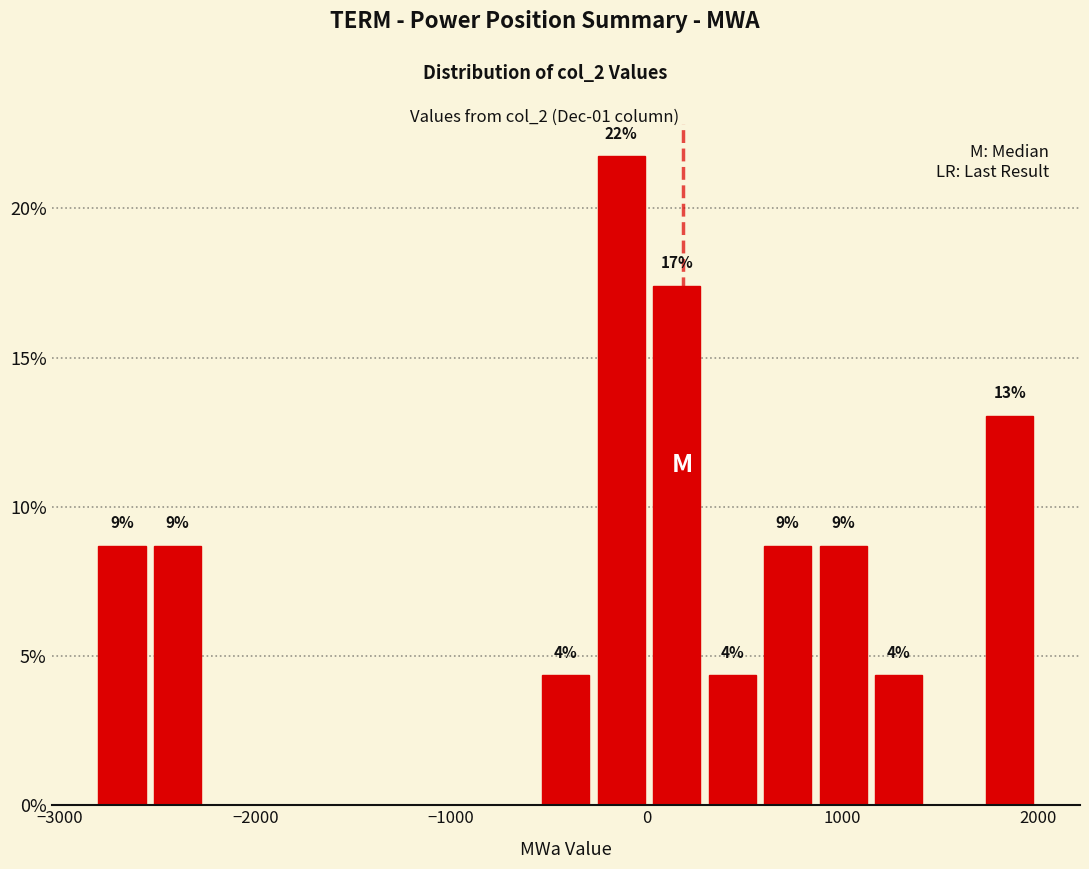

Read against the x-axis, roughly where is the centre of the tallest bar?

-100